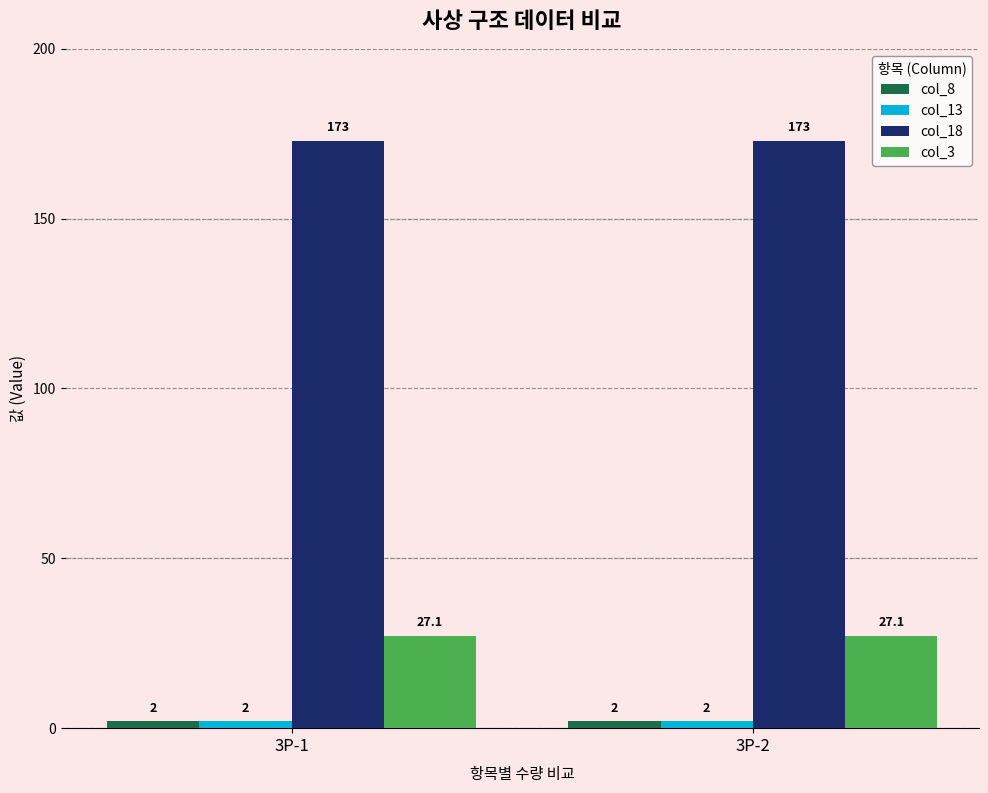

What is the maximum value for col_3?

27.1